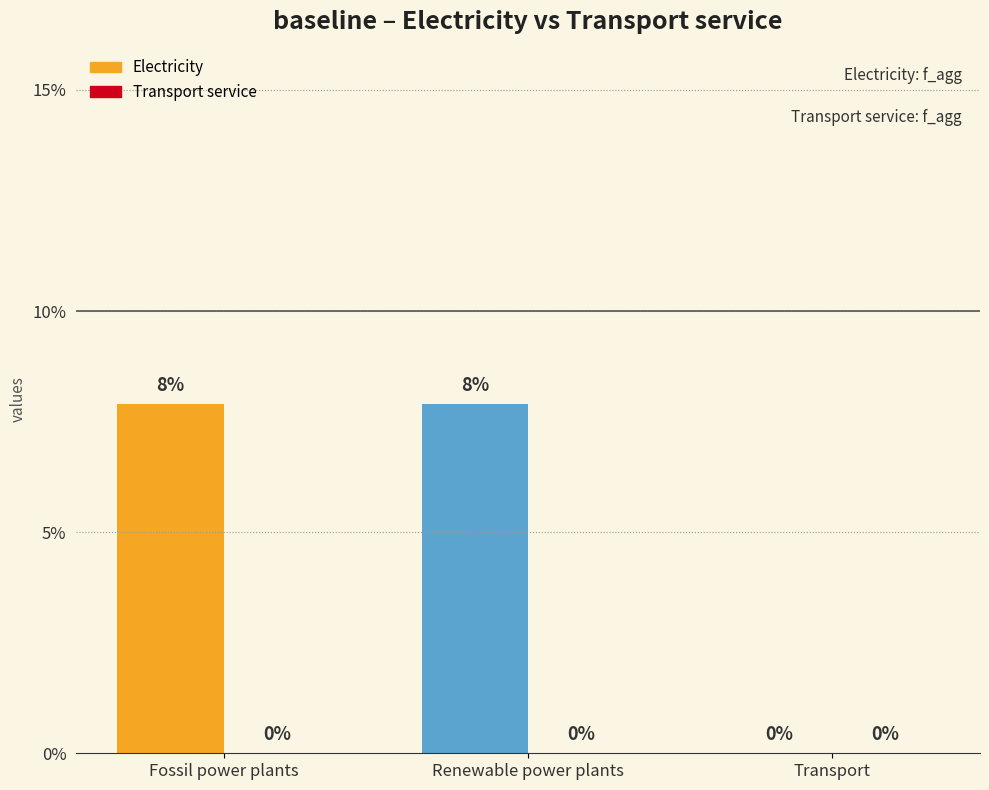

What is the label of the 2nd bar from the right?

Renewable power plants